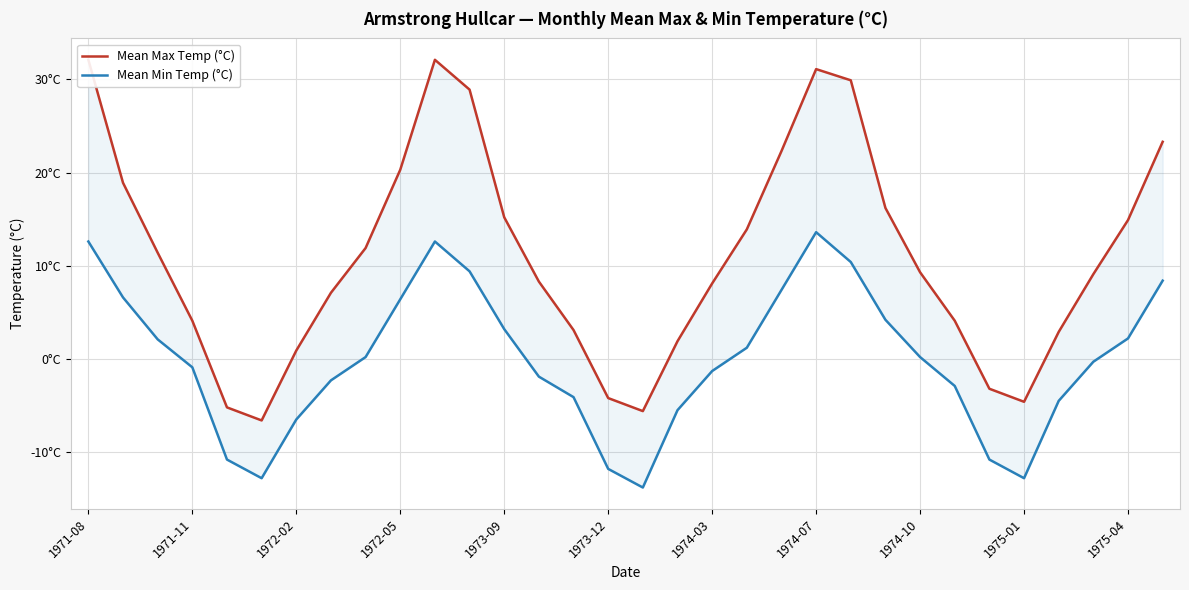

Which series has the largest range (max minus min)?

Mean Max Temp (°C)